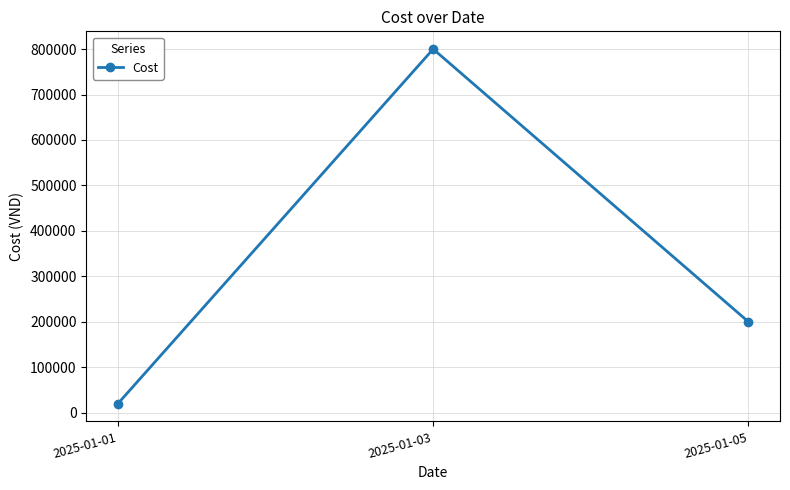

At which category does the chart reach its peak across all series?

2025-01-03